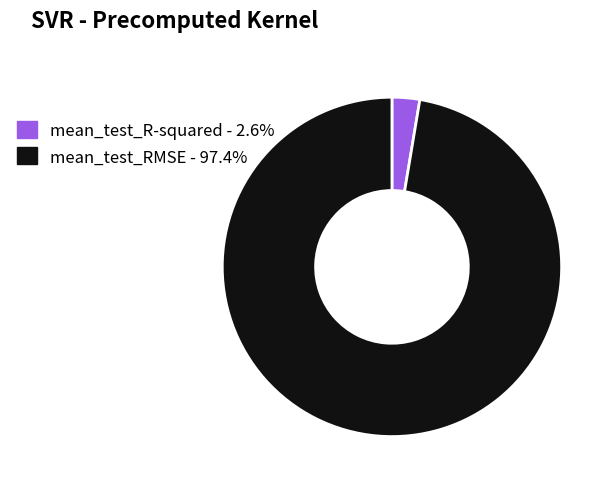

Is the sum of mean_test_R-squared and mean_test_RMSE greater than half?

Yes